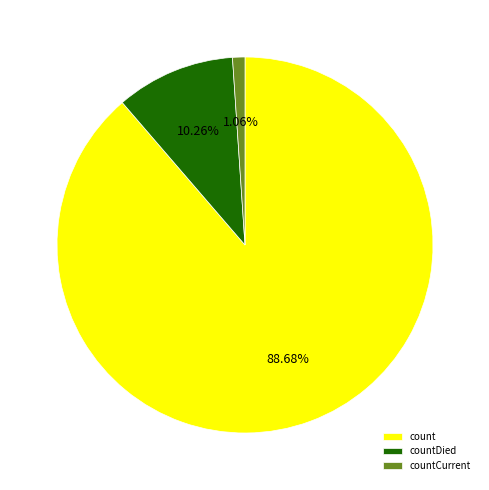

Combined, what portion of the pie is count and countDied?

98.9%